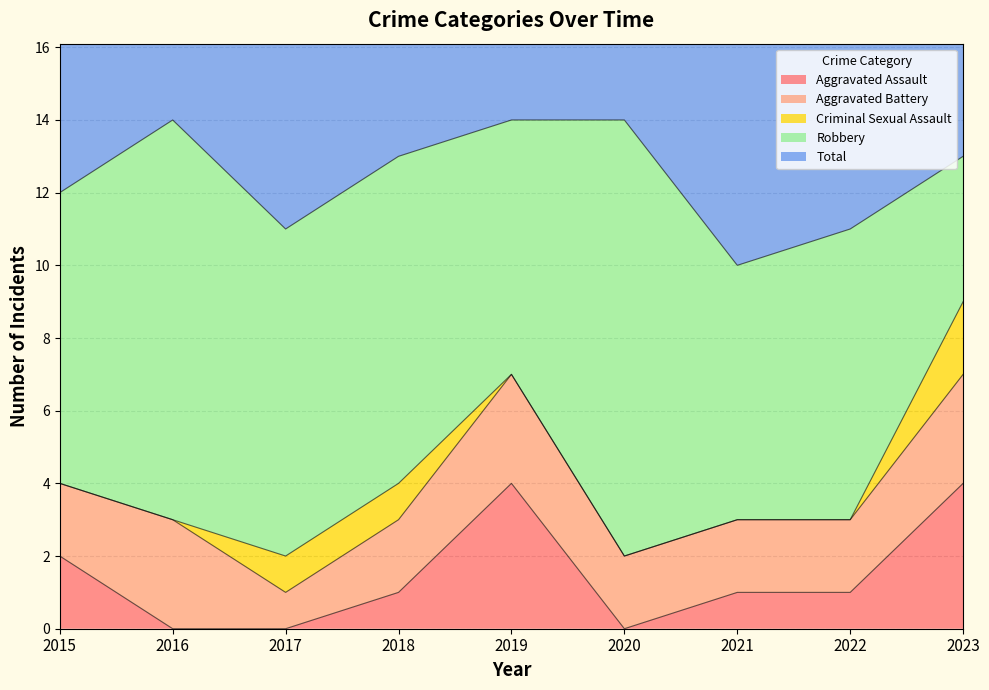

Rank the series at 2015 from lowest to highest value.

Criminal Sexual Assault, Aggravated Assault, Aggravated Battery, Robbery, Total